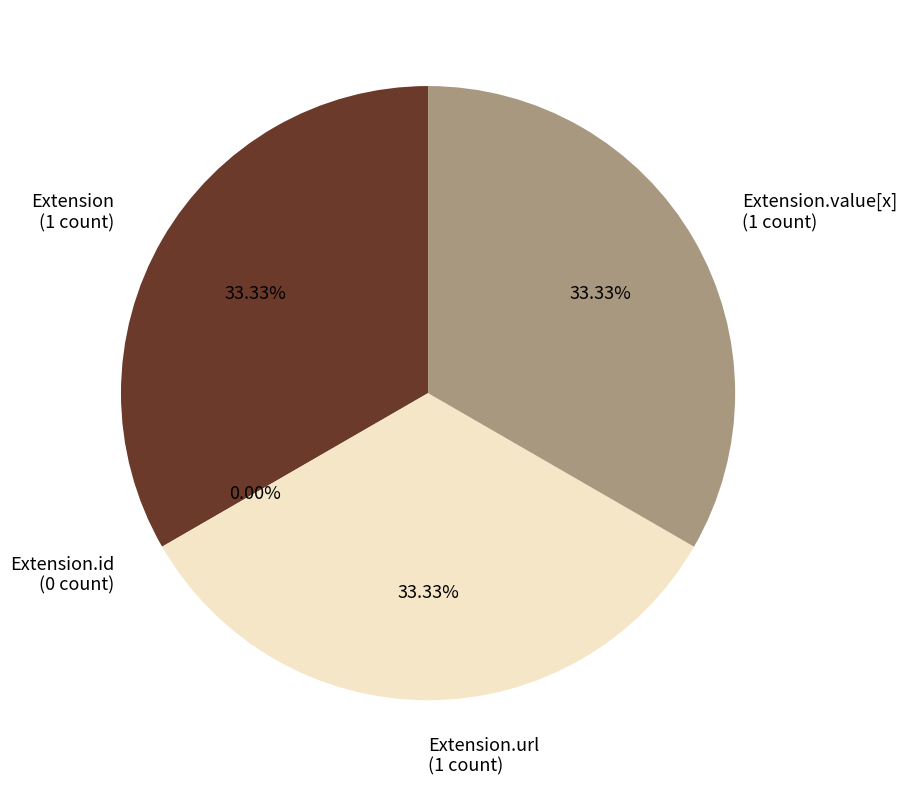

Do Extension and Extension.id together represent more than half of the pie?

No